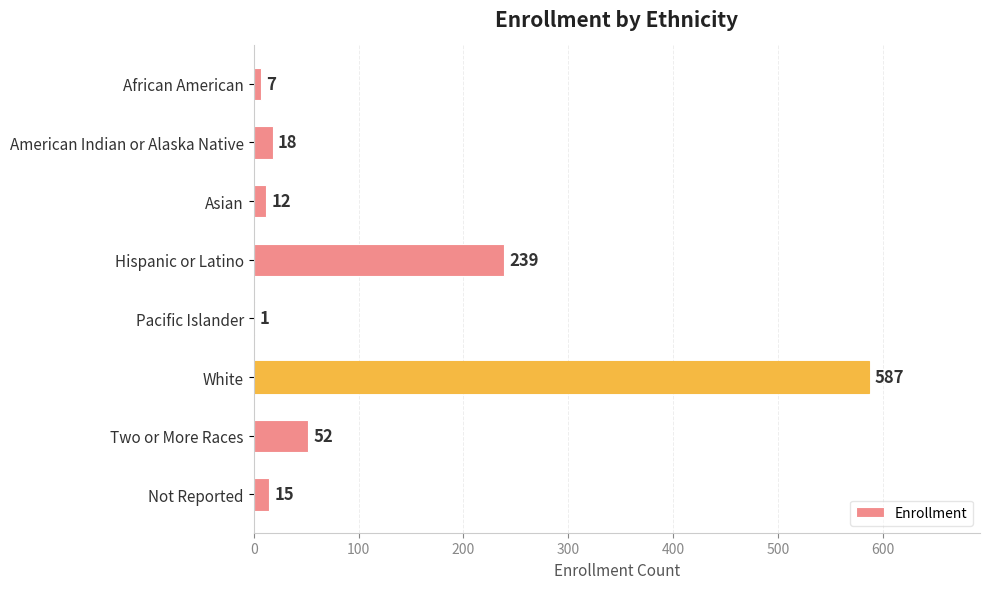

Which has a higher value, American Indian or Alaska Native or Asian?

American Indian or Alaska Native